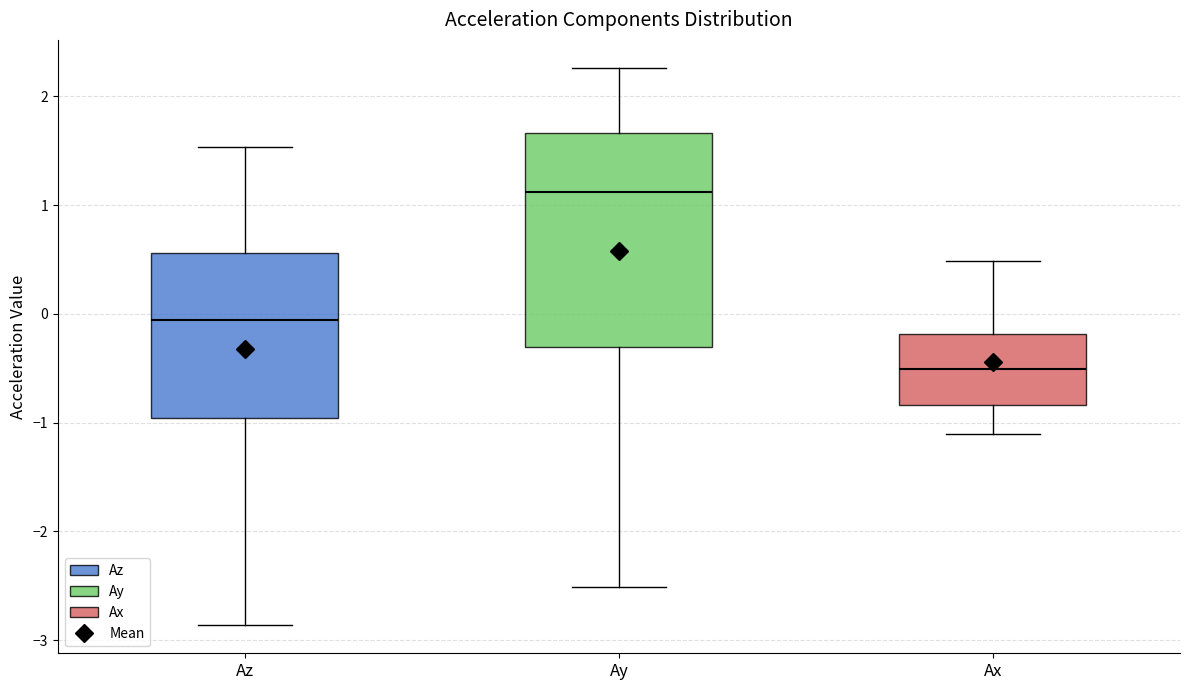

Reading left to right, transcribe this box plot: for each box, give where its median line is, the range the box spans, and where its two whiskers end, as read against the y-axis. The values are not printed on the chart, so give them approximately, as read against the axis.

Az: median -0.1, box -1.0 to 0.6, whiskers -2.9 to 1.5
Ay: median 1.1, box -0.3 to 1.7, whiskers -2.5 to 2.3
Ax: median -0.5, box -0.8 to -0.2, whiskers -1.1 to 0.5